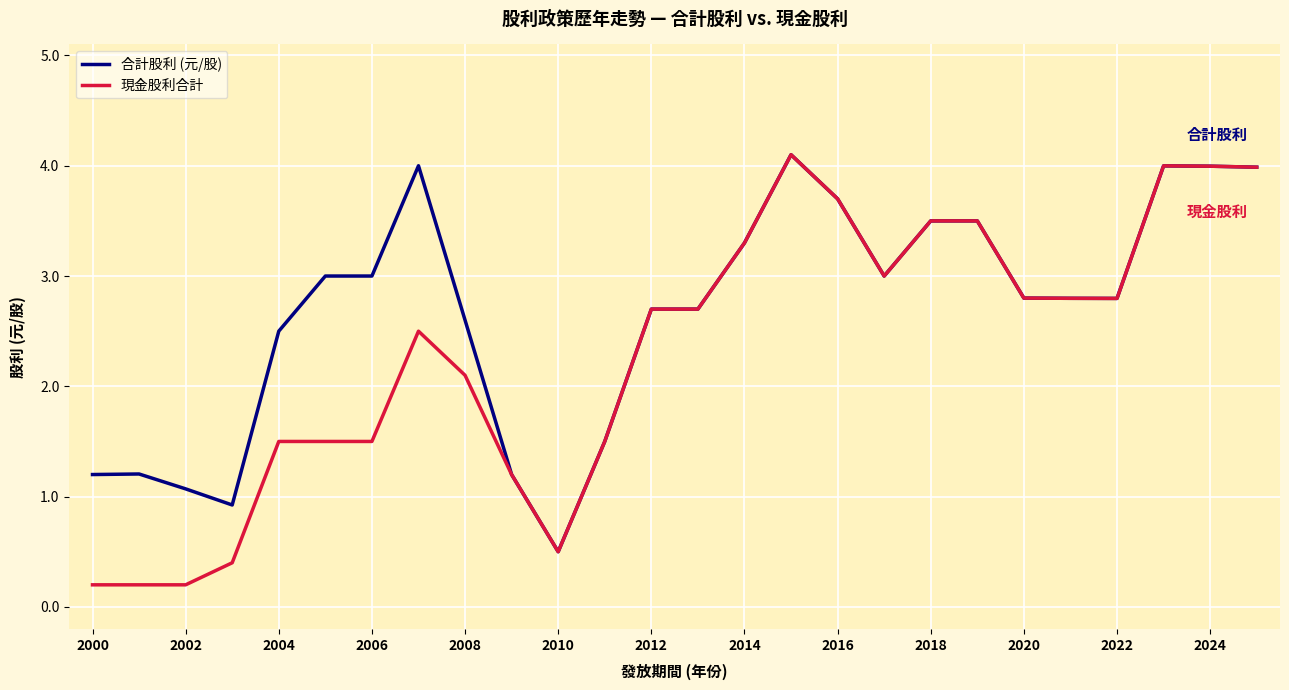

Which series has the largest total across all categories?

合計股利 (元/股)